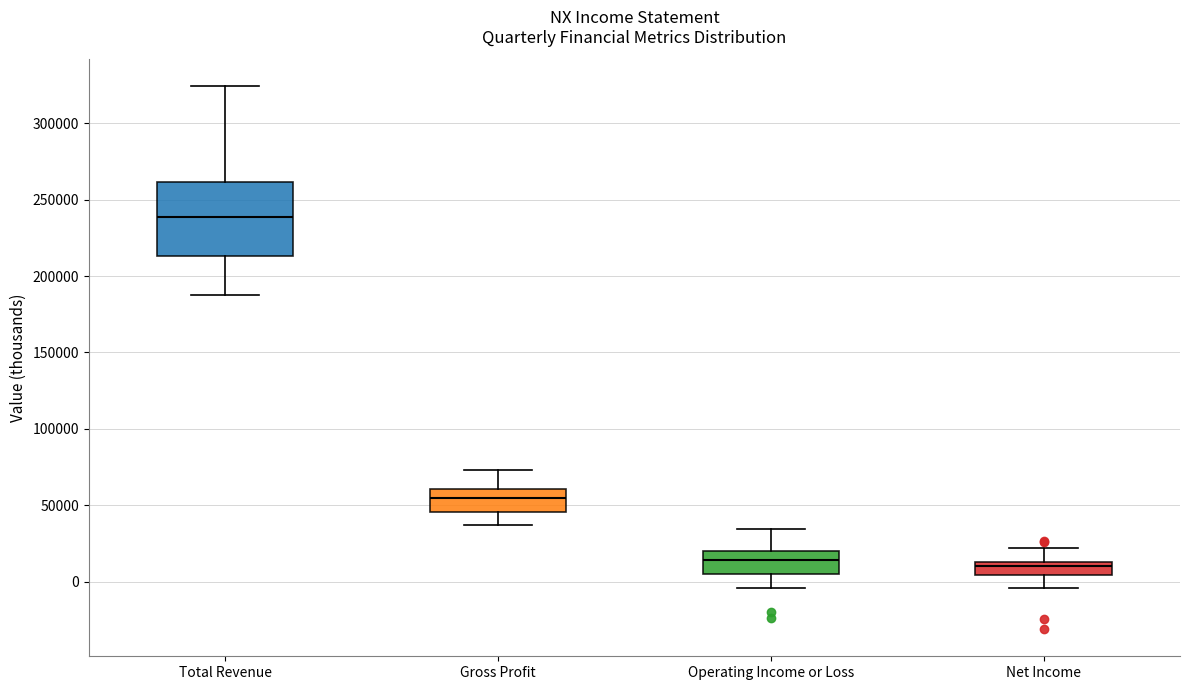

Where does the upper whisker of the box for Gross Profit end on the y-axis? The values are not printed on the chart, so give them approximately, as read against the axis.

75000